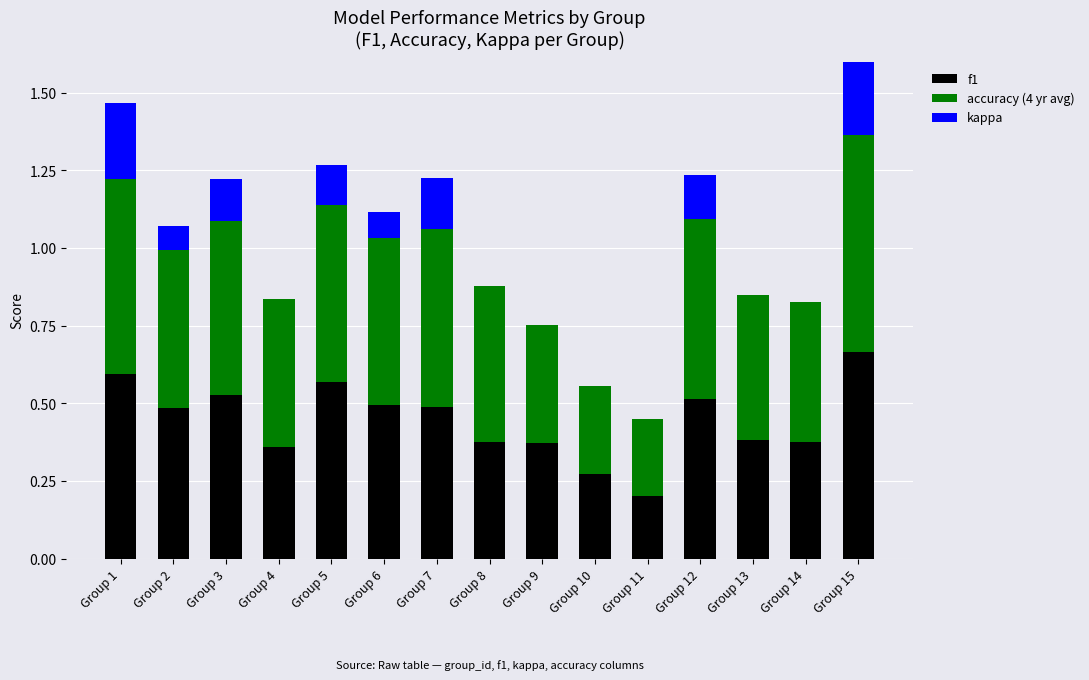

What are all the series names shown in the legend?

f1, accuracy (4 yr avg), kappa